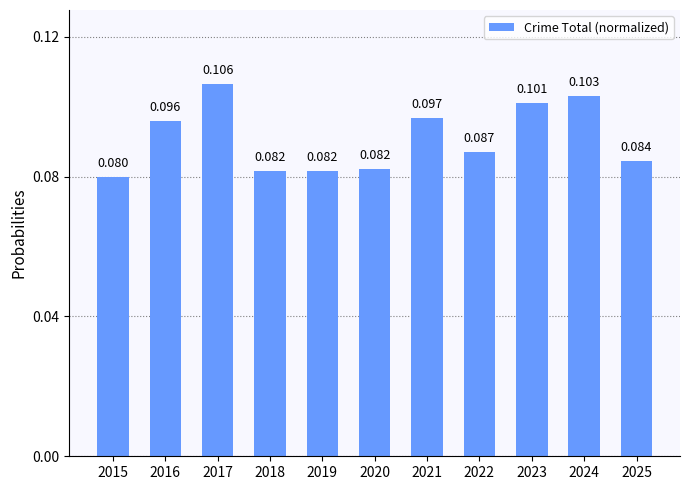

True or false: the data shows 0.1 at 2015.

True